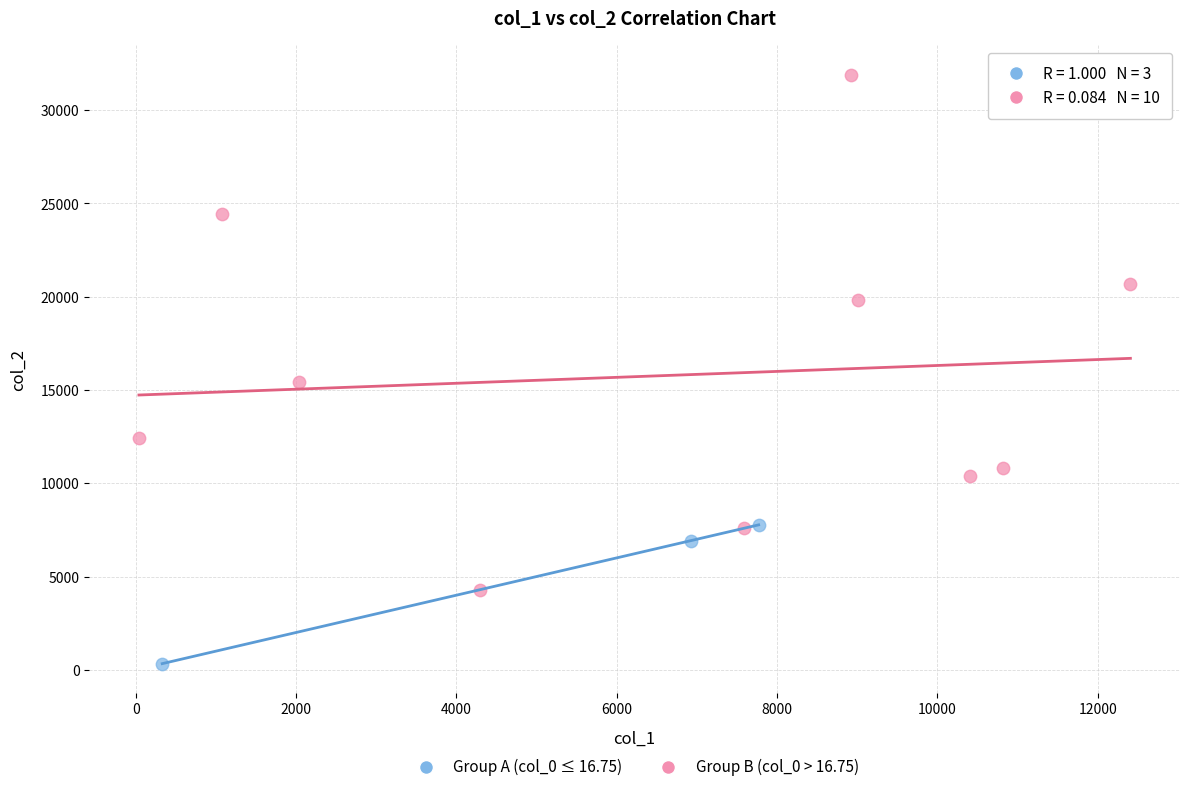

Which series has the widest spread of Y values?

Group B (col_0 > 16.75)